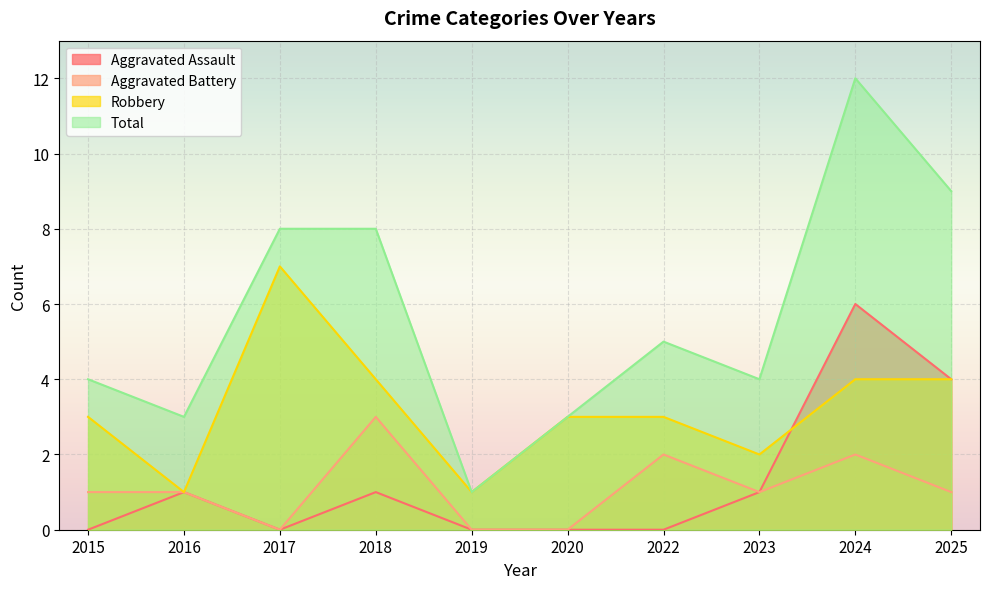

The value of Total at 2023 is 4. True or false?

True